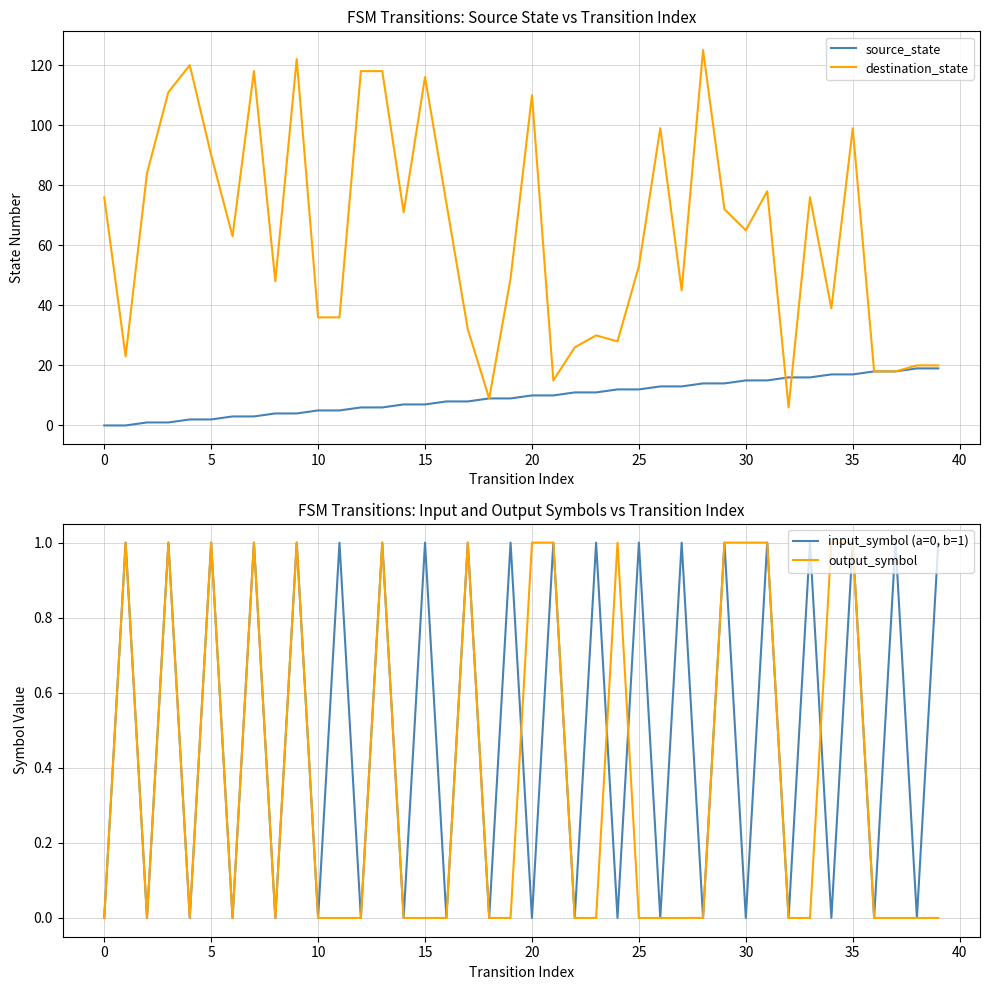

Between 15 and 37, which is larger?

37